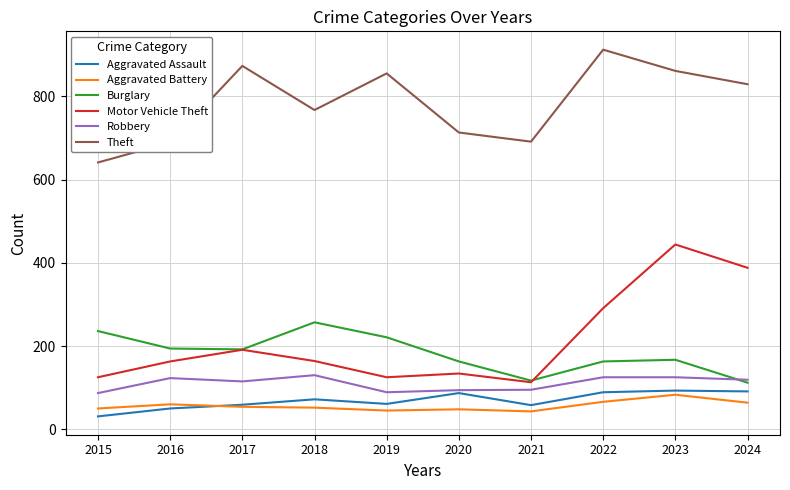

Does the chart display data point markers on the line(s)?

No